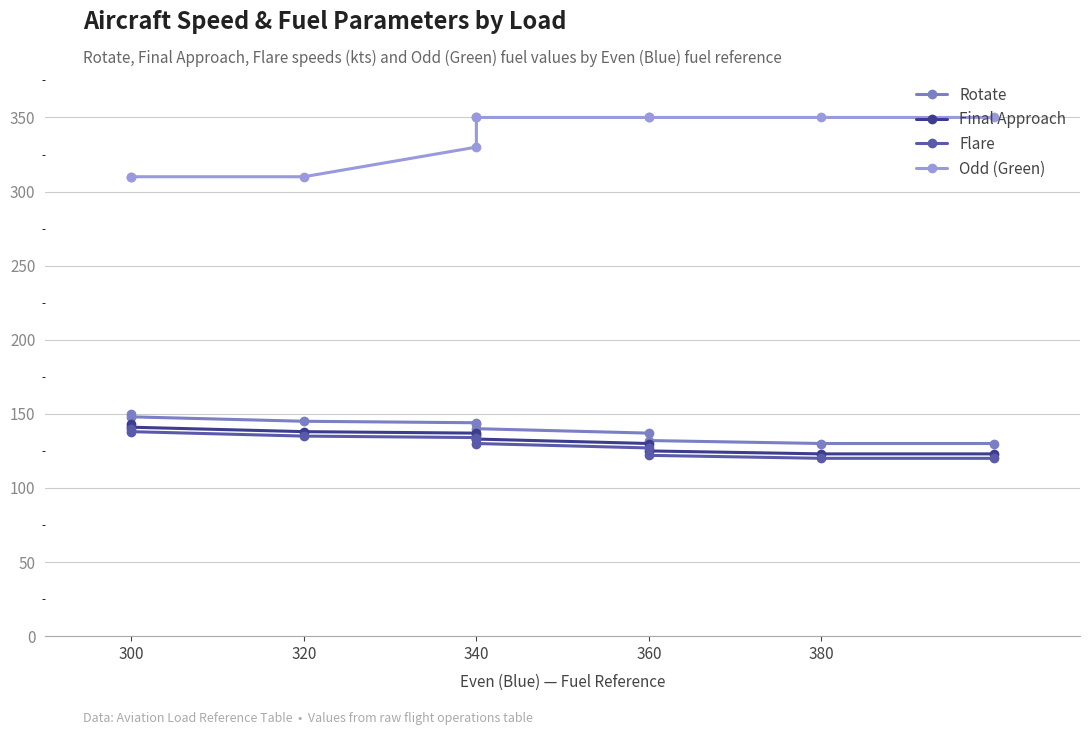

Is the value of Odd (Green) at 7 greater than the value of Rotate at 9?

Yes